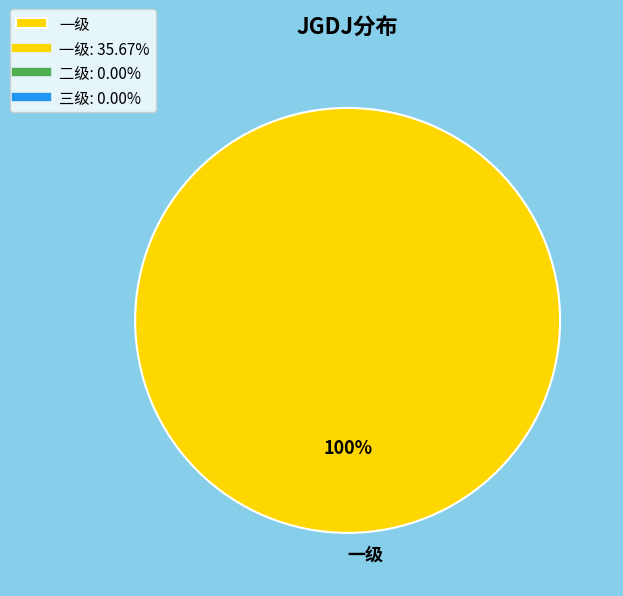

Count the number of slices in the pie.

1